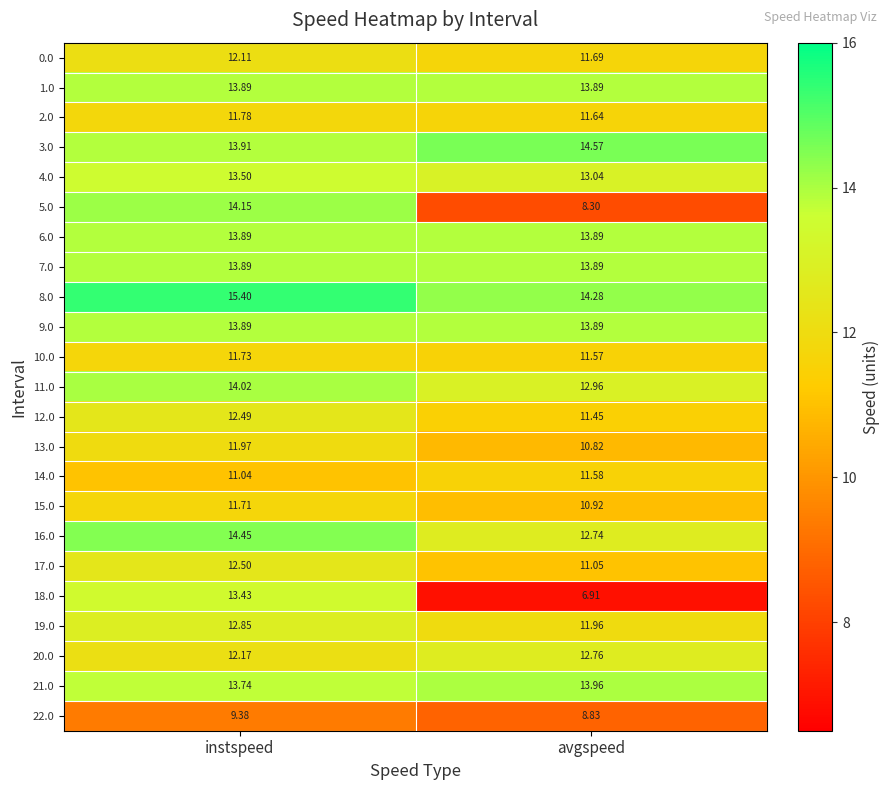

At which label is 20.0 closest to 12?

instspeed